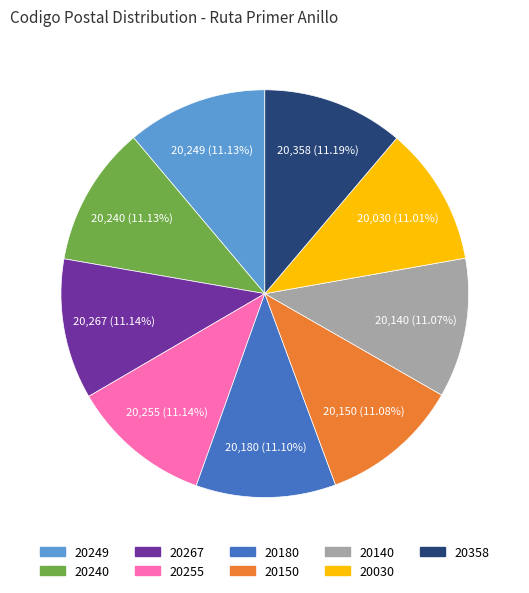

Does 20267 represent more than half of the total?

No